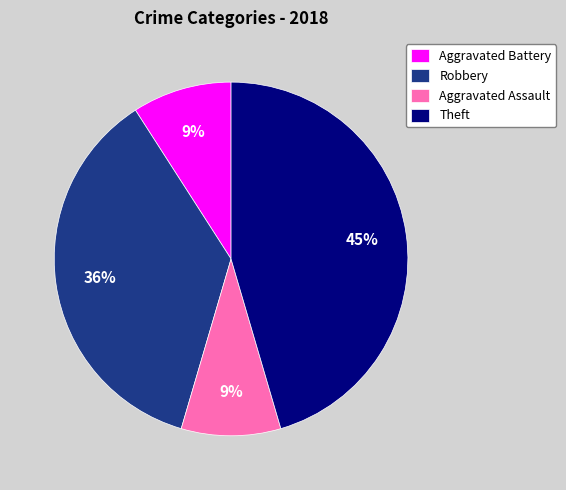

Is there a majority slice in this chart?

No